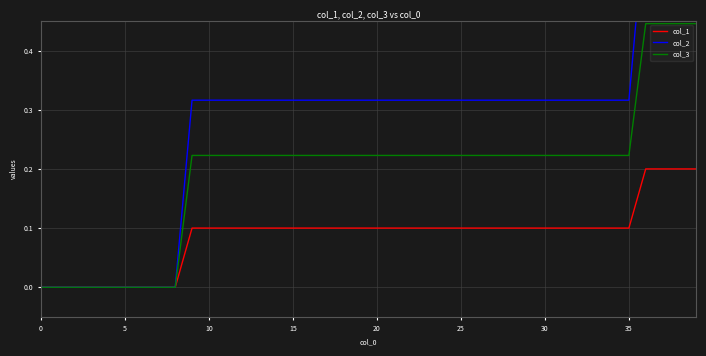

True or false: col_1 and col_3 intersect in this chart.

False